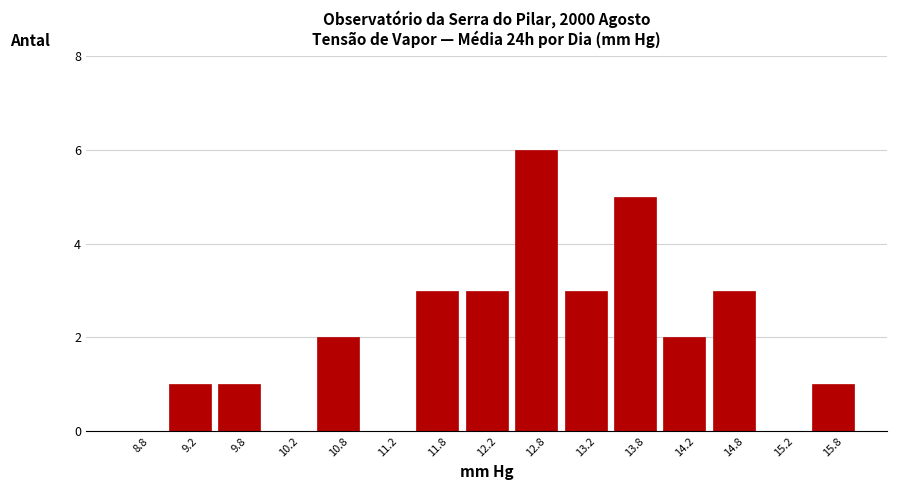

How tall is the bar that spans 14.0 to 14.5 on the x-axis? The values are not printed on the chart, so give them approximately, as read against the axis.

2